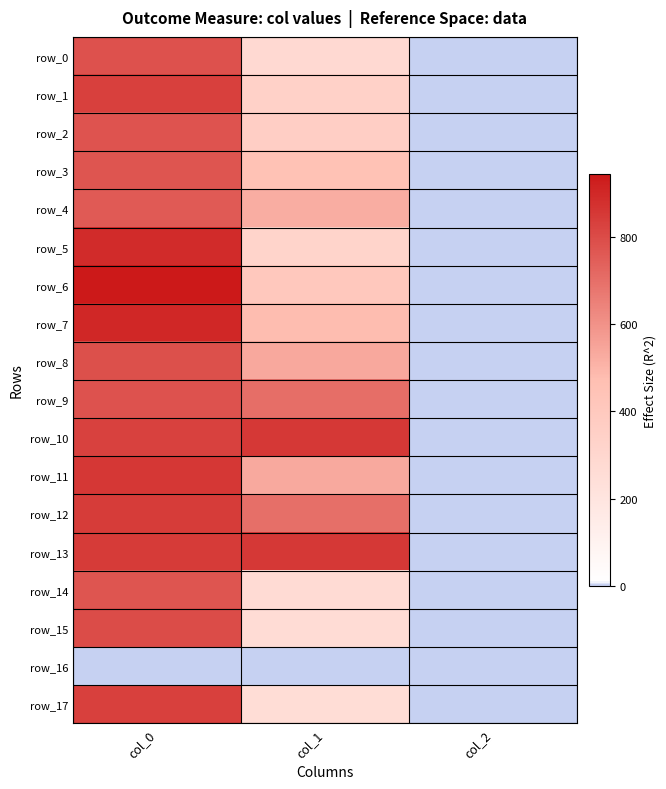

What is the maximum value shown in the chart?

943.3